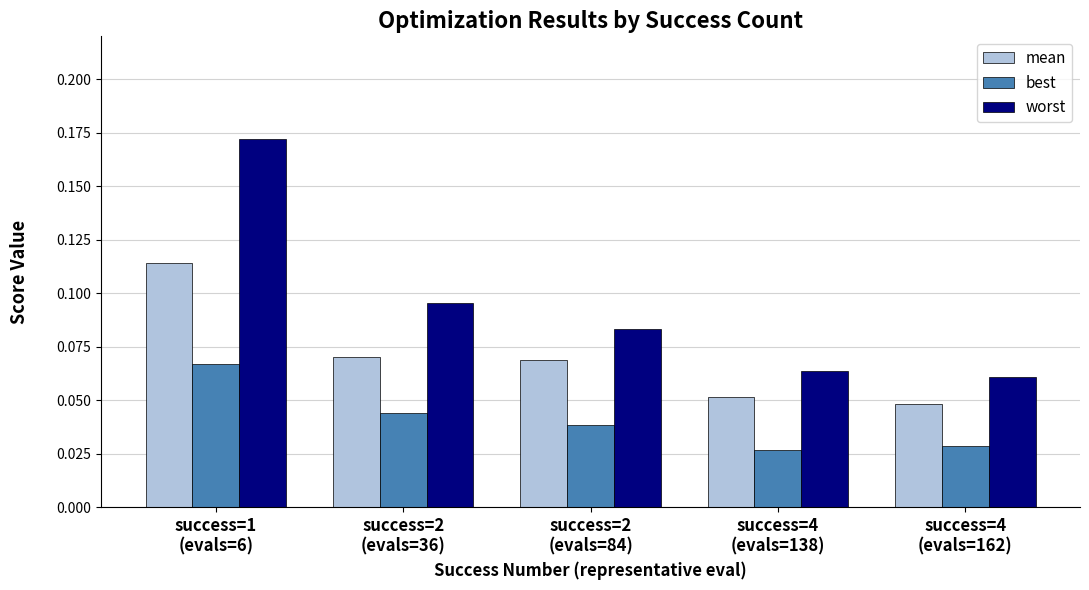

At how many categories does at least one series exceed 0?

5